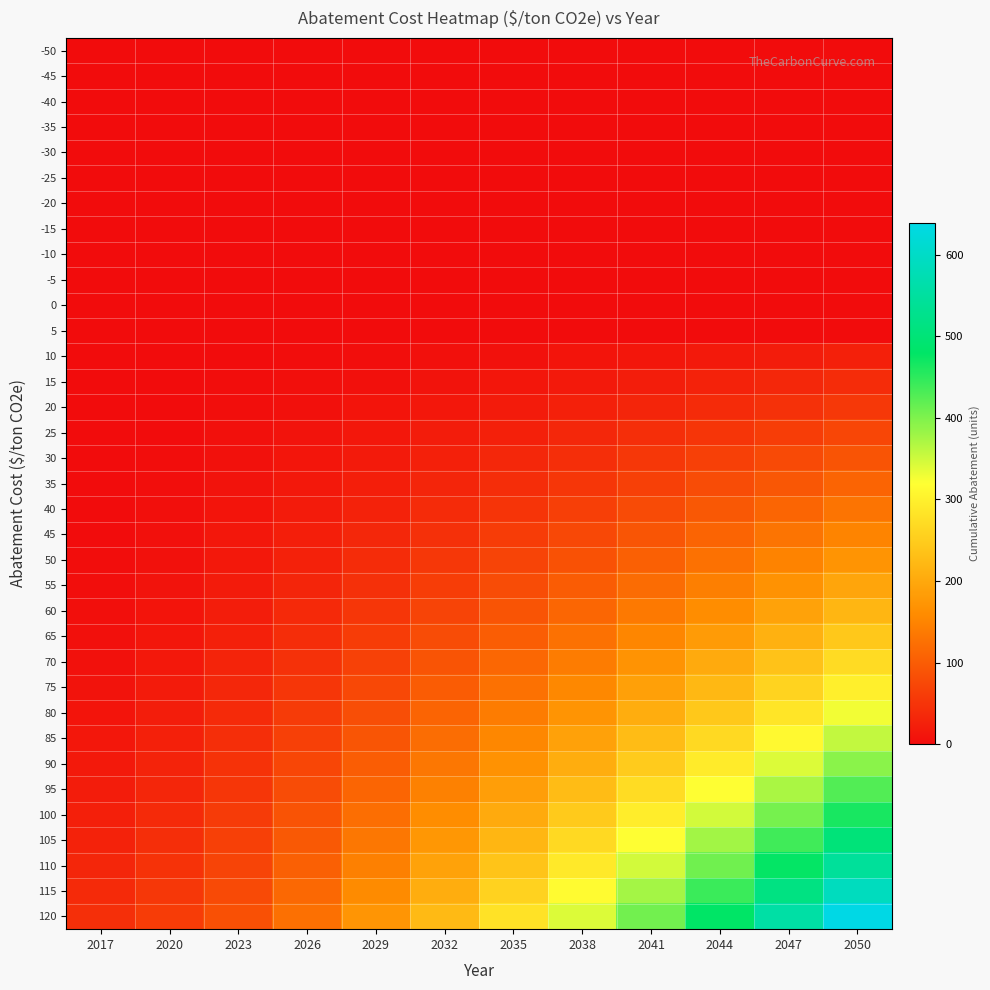

Reading left to right, transcribe all the data shown in this chart.

-50: 2017=0	2020=0	2023=0	2026=0	2029=0	2032=0	2035=0	2038=0	2041=0	2044=0	2047=0	2050=0
-45: 2017=0	2020=0	2023=0	2026=0	2029=0	2032=0	2035=0	2038=0	2041=0	2044=0	2047=0	2050=0
-40: 2017=0	2020=0	2023=0	2026=0	2029=0	2032=0	2035=0	2038=0	2041=0	2044=0	2047=0	2050=0
-35: 2017=0	2020=0	2023=0	2026=0	2029=0	2032=0	2035=0	2038=0	2041=0	2044=0	2047=0	2050=0
-30: 2017=0	2020=0	2023=0	2026=0	2029=0	2032=0	2035=0	2038=0	2041=0	2044=0	2047=0	2050=0
-25: 2017=0	2020=0	2023=0	2026=0	2029=0	2032=0	2035=0	2038=0	2041=0	2044=0	2047=0	2050=0
-20: 2017=0	2020=0	2023=0	2026=0	2029=0	2032=0	2035=0	2038=0	2041=0	2044=0	2047=0	2050=0
-15: 2017=0	2020=0	2023=0	2026=0	2029=0	2032=0	2035=0	2038=0	2041=0	2044=0	2047=0	2050=0
-10: 2017=0	2020=0	2023=0	2026=0	2029=0	2032=0	2035=0	2038=0	2041=0	2044=0	2047=0	2050=0
-5: 2017=0	2020=0	2023=0	2026=0	2029=0	2032=0	2035=0	2038=0	2041=0	2044=0	2047=0	2050=0
0: 2017=0	2020=0	2023=0	2026=0	2029=0	2032=0	2035=0	2038=0	2041=0	2044=0	2047=0	2050=0
5: 2017=0	2020=0	2023=0	2026=0	2029=0	2032=0	2035=0	2038=0	2041=0	2044=0	2047=0	2050=0
10: 2017=0	2020=0	2023=1	2026=2	2029=3	2032=5	2035=7	2038=10	2041=13	2044=17	2047=21	2050=26
15: 2017=0	2020=0	2023=2	2026=4	2029=6	2032=9	2035=13	2038=17	2041=22	2044=28	2047=34	2050=41
20: 2017=0	2020=1	2023=3	2026=6	2029=10	2032=14	2035=19	2038=25	2041=32	2044=39	2047=47	2050=56
25: 2017=0	2020=1	2023=5	2026=9	2029=14	2032=20	2035=26	2038=34	2041=43	2044=52	2047=62	2050=73
30: 2017=0	2020=2	2023=7	2026=12	2029=18	2032=26	2035=34	2038=43	2041=54	2044=66	2047=78	2050=91
35: 2017=0	2020=3	2023=9	2026=15	2029=23	2032=32	2035=42	2038=53	2041=66	2044=80	2047=94	2050=110
40: 2017=1	2020=4	2023=11	2026=19	2029=28	2032=39	2035=51	2038=64	2041=79	2044=95	2047=112	2050=130
45: 2017=1	2020=5	2023=14	2026=23	2029=34	2032=46	2035=60	2038=75	2041=92	2044=110	2047=130	2050=151
50: 2017=2	2020=7	2023=16	2026=27	2029=40	2032=54	2035=70	2038=87	2041=106	2044=127	2047=149	2050=172
55: 2017=3	2020=9	2023=19	2026=32	2029=46	2032=62	2035=80	2038=100	2041=121	2044=144	2047=169	2050=195
60: 2017=4	2020=11	2023=22	2026=37	2029=53	2032=71	2035=91	2038=113	2041=137	2044=162	2047=190	2050=219
65: 2017=5	2020=13	2023=26	2026=42	2029=60	2032=80	2035=102	2038=127	2041=153	2044=181	2047=212	2050=244
70: 2017=7	2020=16	2023=30	2026=47	2029=67	2032=90	2035=114	2038=141	2041=170	2044=201	2047=235	2050=270
75: 2017=9	2020=19	2023=34	2026=53	2029=75	2032=100	2035=127	2038=156	2041=188	2044=222	2047=259	2050=298
80: 2017=11	2020=22	2023=38	2026=59	2029=83	2032=110	2035=140	2038=172	2041=207	2044=244	2047=284	2050=327
85: 2017=14	2020=25	2023=43	2026=66	2029=92	2032=122	2035=154	2038=189	2041=227	2044=268	2047=312	2050=358
90: 2017=17	2020=29	2023=48	2026=73	2029=102	2032=134	2035=169	2038=207	2041=248	2044=293	2047=341	2050=392
95: 2017=20	2020=33	2023=53	2026=81	2029=112	2032=147	2035=185	2038=226	2041=271	2044=320	2047=372	2050=427
100: 2017=24	2020=38	2023=59	2026=89	2029=123	2032=161	2035=202	2038=247	2041=295	2044=348	2047=405	2050=464
105: 2017=28	2020=43	2023=65	2026=97	2029=134	2032=175	2035=219	2038=268	2041=320	2044=378	2047=439	2050=503
110: 2017=33	2020=48	2023=71	2026=106	2029=146	2032=190	2035=238	2038=290	2041=347	2044=409	2047=476	2050=545
115: 2017=38	2020=54	2023=78	2026=116	2029=159	2032=207	2035=258	2038=315	2041=376	2044=443	2047=515	2050=590
120: 2017=44	2020=60	2023=85	2026=126	2029=173	2032=224	2035=280	2038=341	2041=407	2044=480	2047=558	2050=639